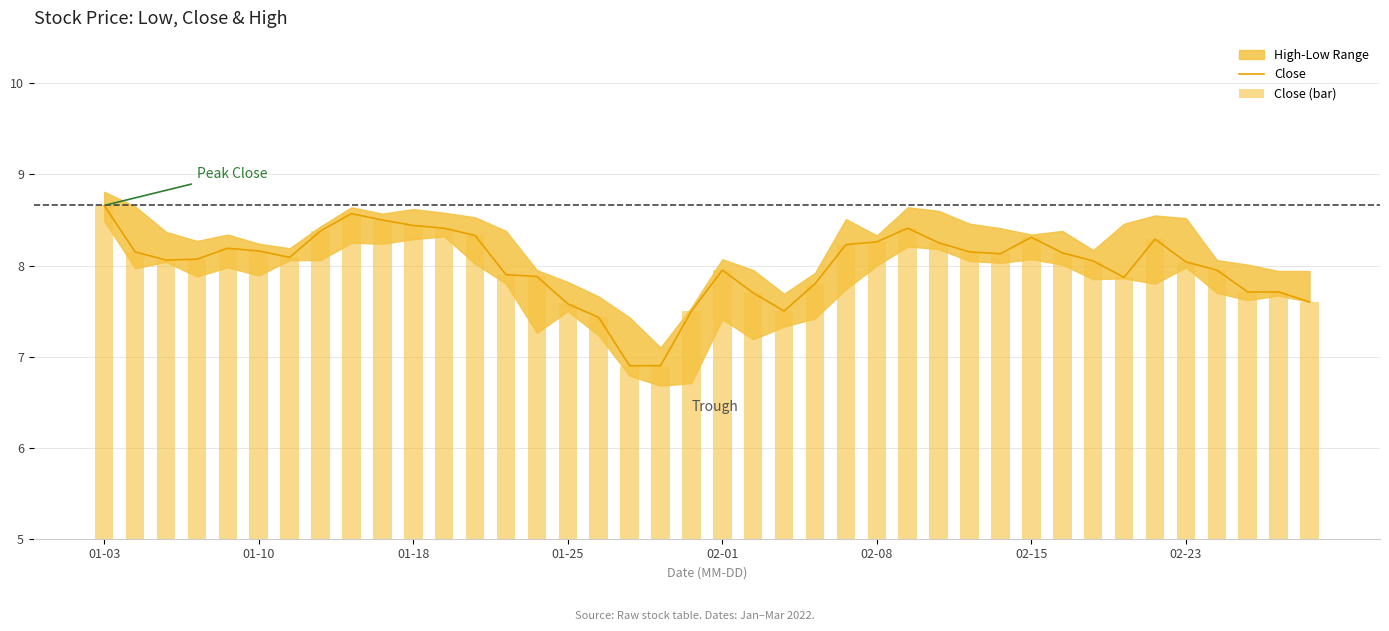

What is the difference between the Close values at 16 and 28?

0.7